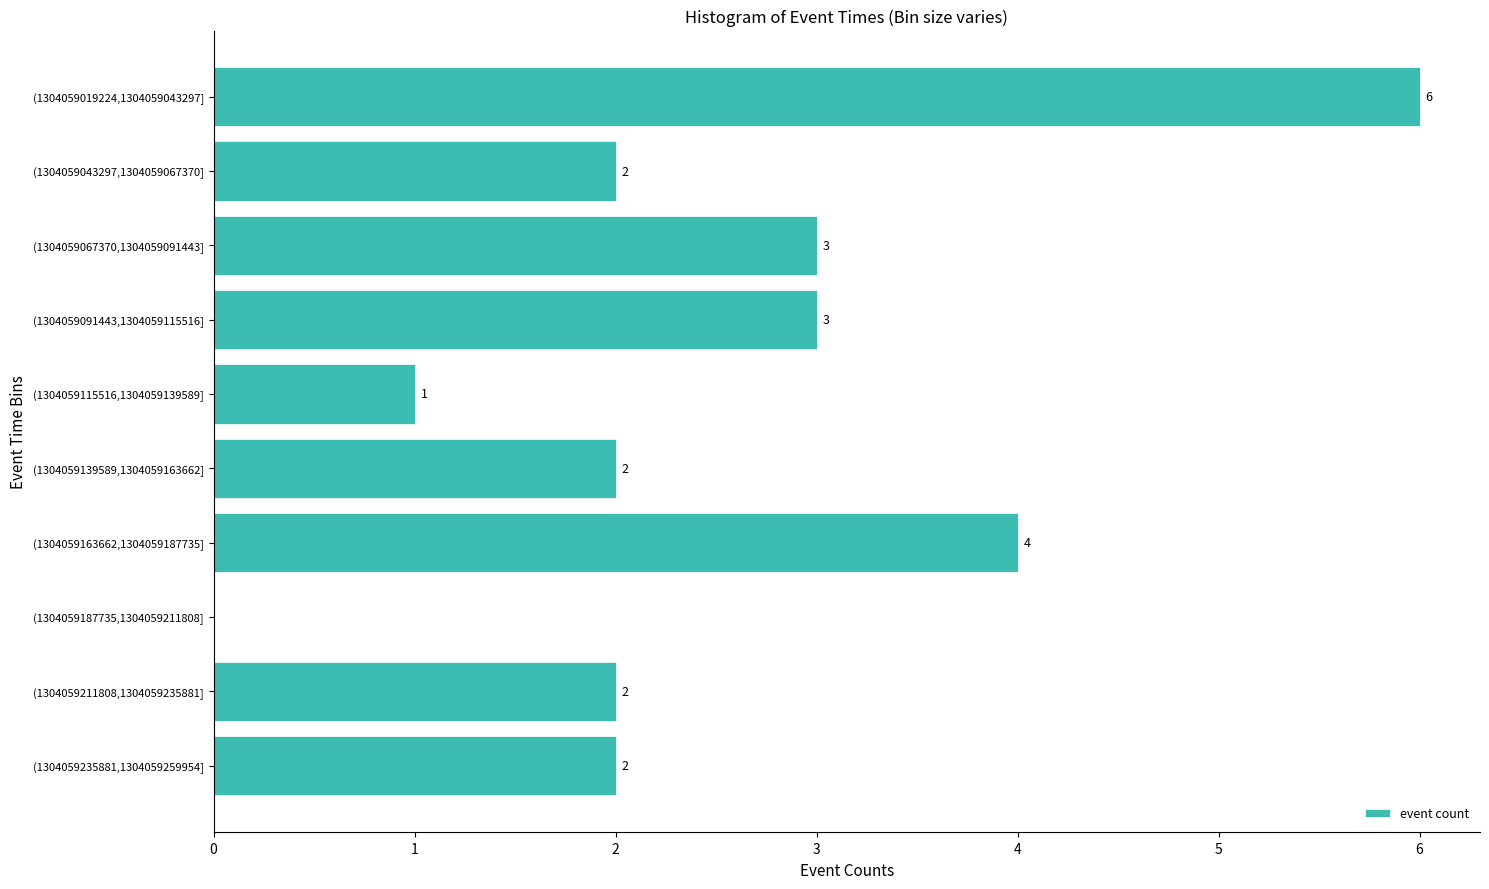

Which category has the highest value across all series?

(1304059019224,1304059043297]